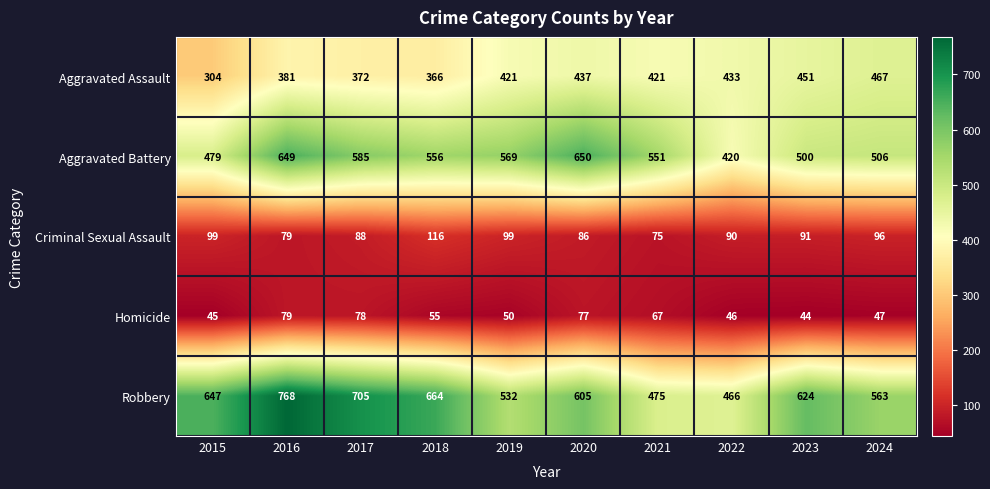

Which category has the lowest value across all series?

2023